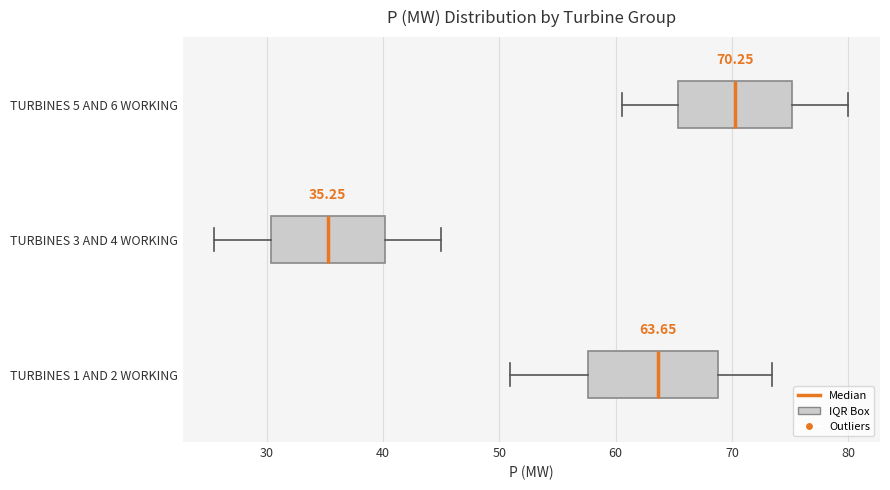

Which box is the widest, from its left edge to its right edge?

TURBINES 1 AND 2 WORKING